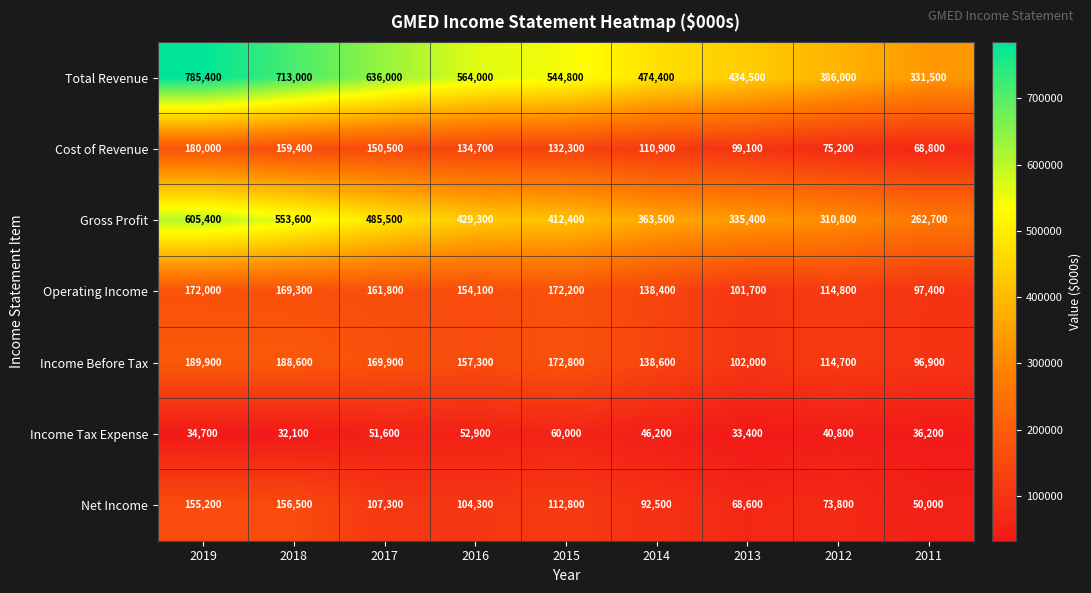

Is the value of Cost of Revenue at 2011 greater than the value of Income Tax Expense at 2011?

Yes